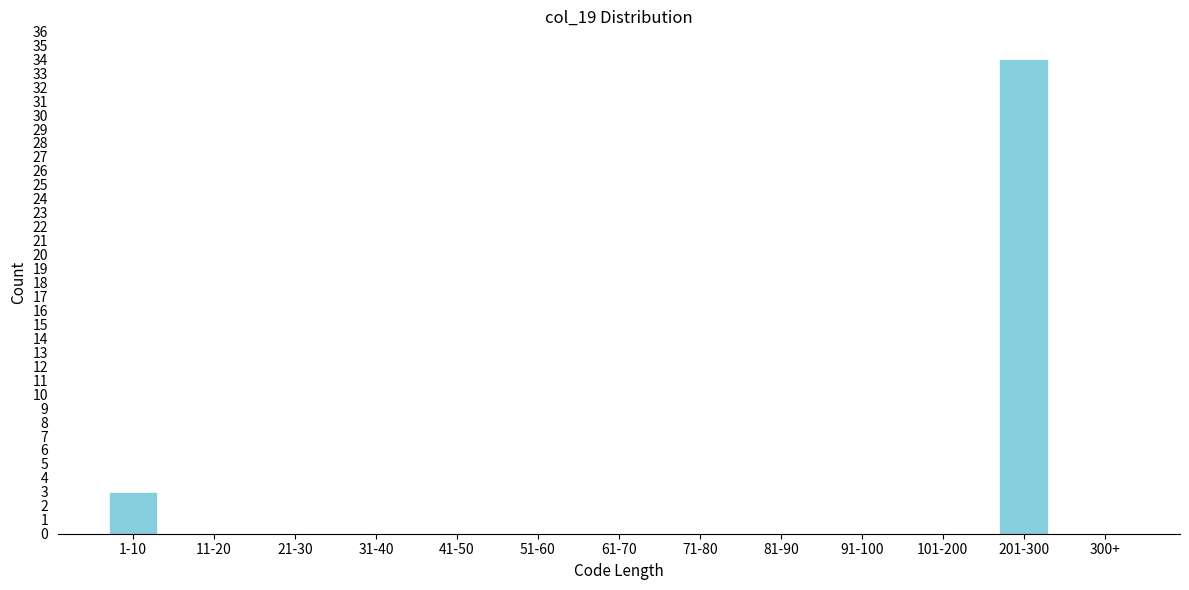

Reading left to right, what are all the values shown in this chart?

1-10=3	11-20=0	21-30=0	31-40=0	41-50=0	51-60=0	61-70=0	71-80=0	81-90=0	91-100=0	101-200=0	201-300=34	300+=0